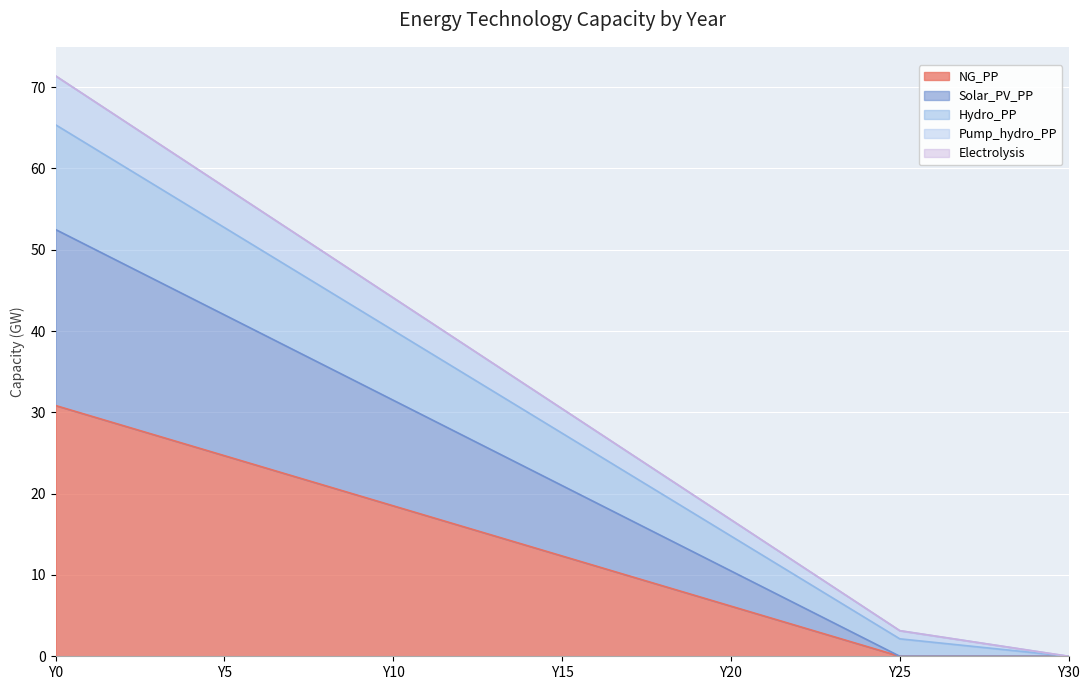

What is the maximum value for NG_PP?

30.8